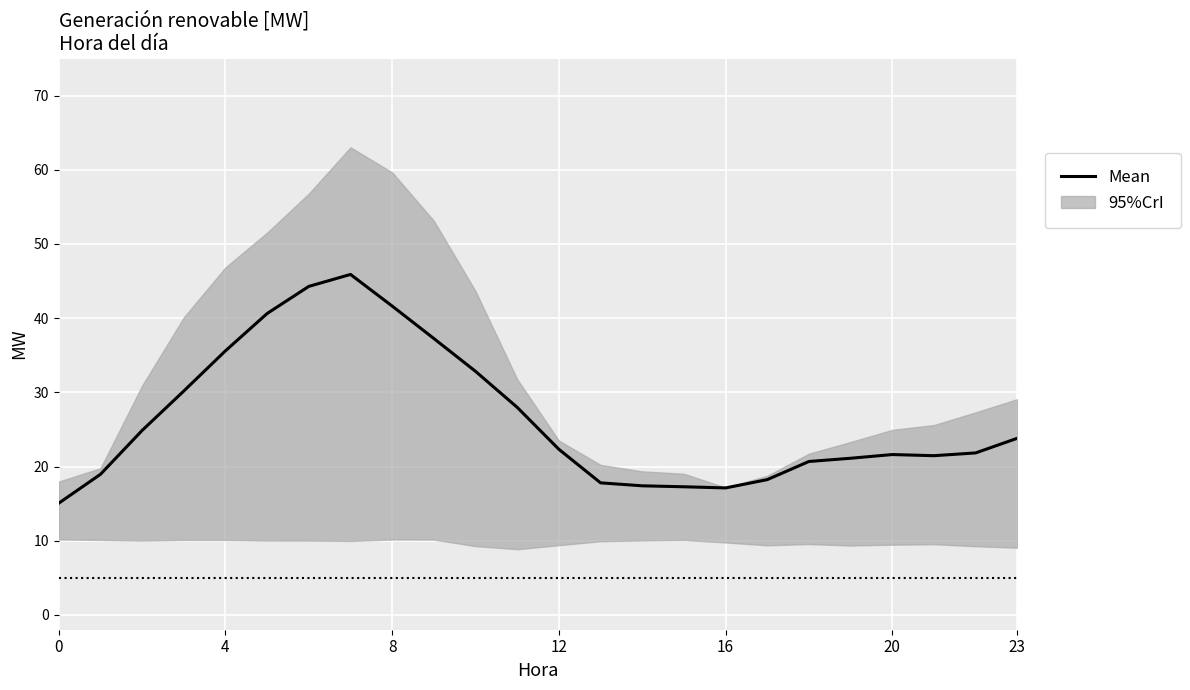

Approximately how many times larger is the value at 13 compared to 23?

0.7